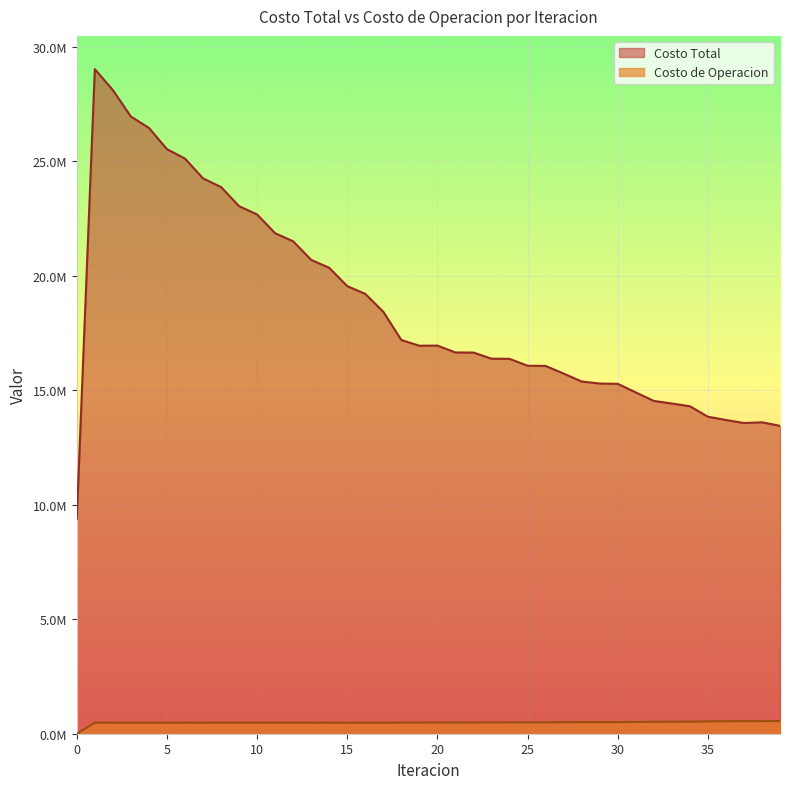

Between 0 and 28, which series saw the biggest shift?

Costo Total